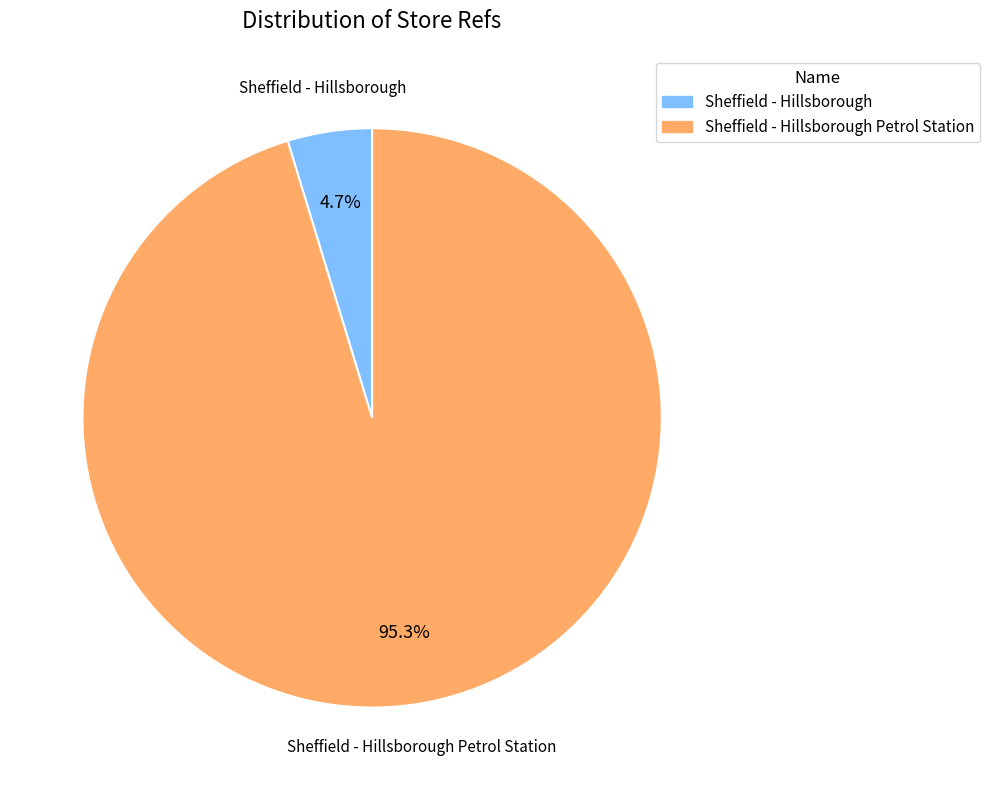

What is the largest slice in the pie chart?

Sheffield - Hillsborough Petrol Station